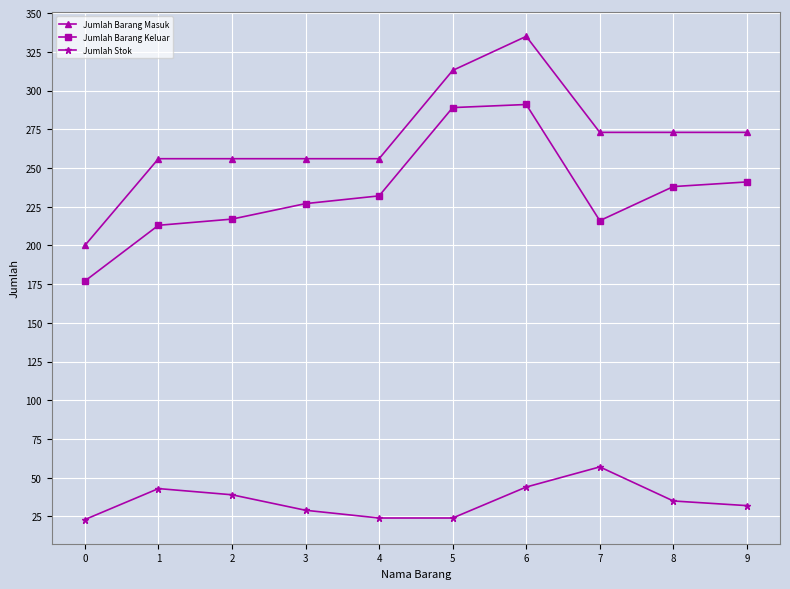

The Jumlah Barang Keluar series shows 102 at 8. True or false?

False